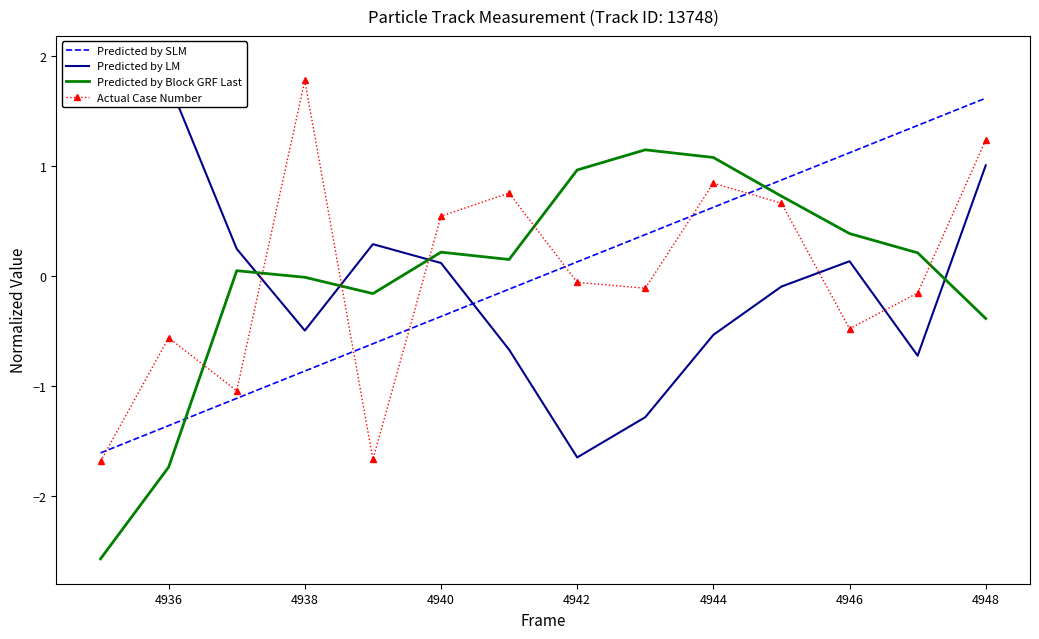

What value does the Predicted by SLM series have at 4942?

0.1